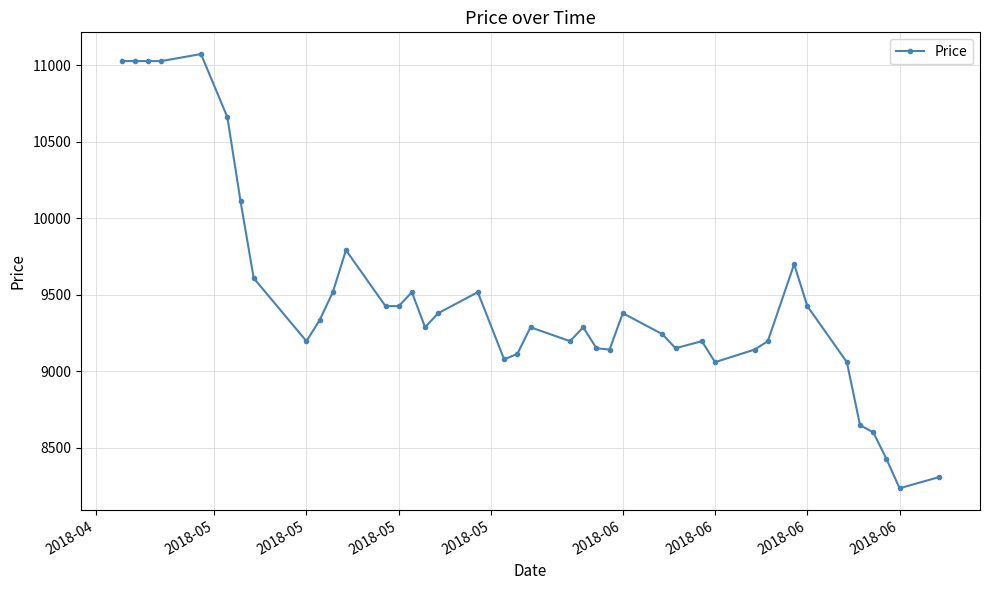

What is the smallest value displayed?

8235